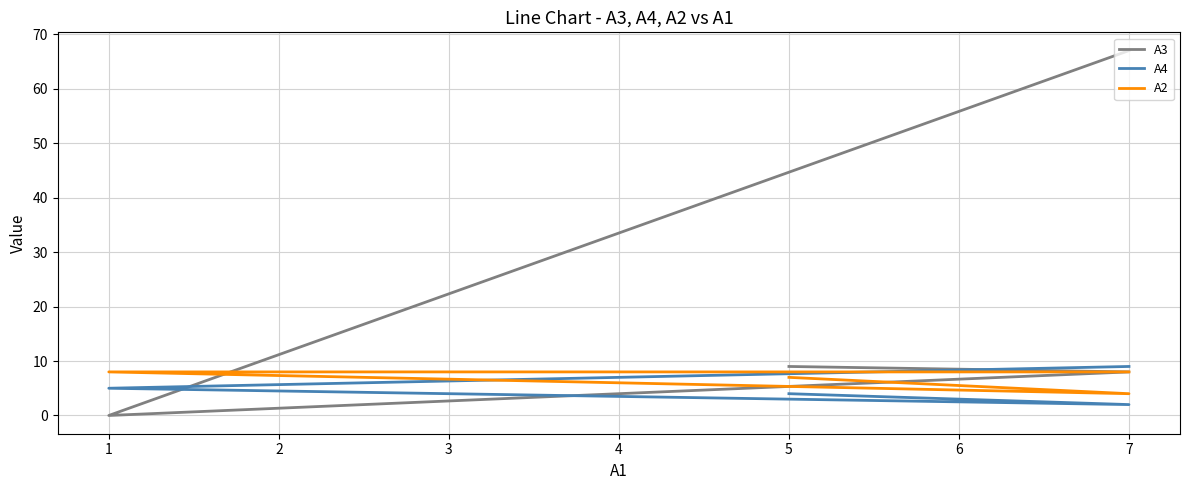

What is the sum of all A3 values?

84